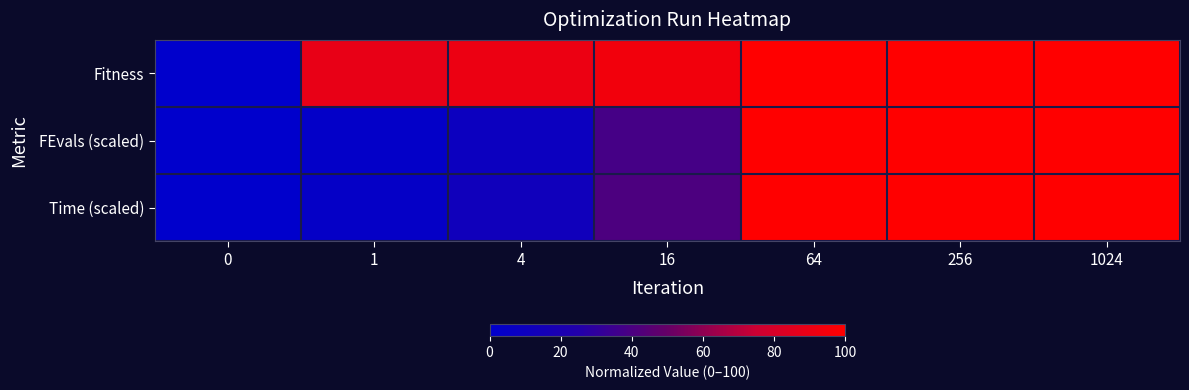

At 16, list the series in order from smallest to largest.

FEvals (scaled), Time (scaled), Fitness